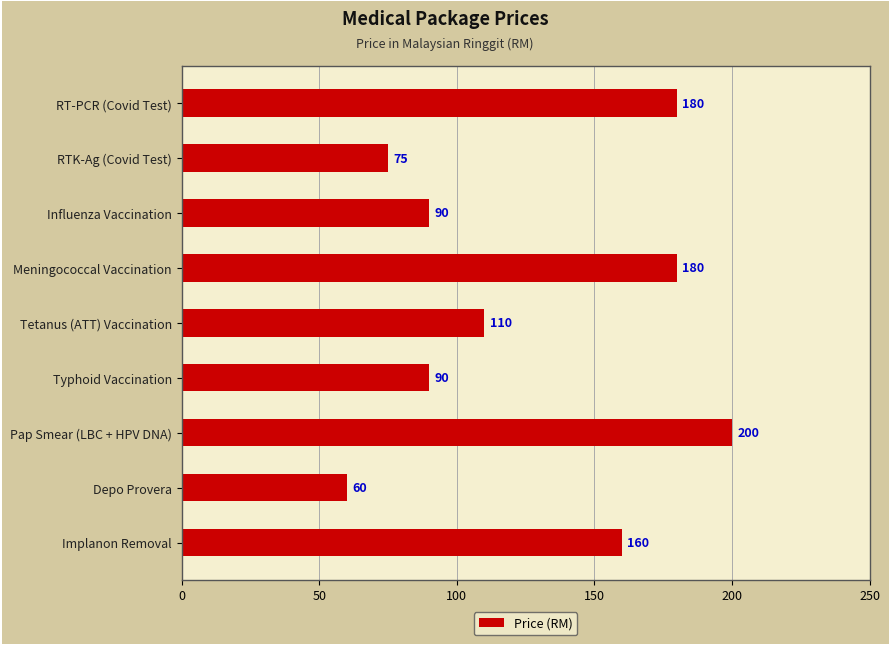

The chart shows a value of 182 at Tetanus (ATT) Vaccination. True or false?

False